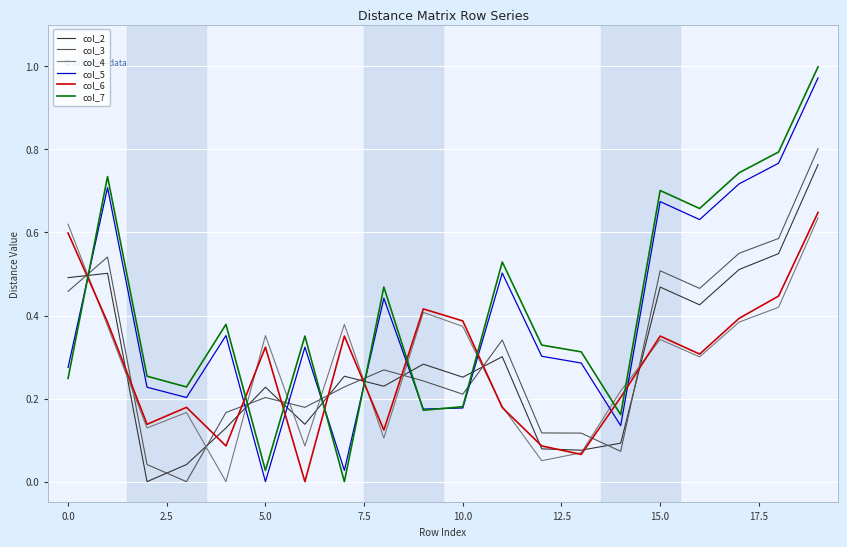

True or false: col_7 and col_6 cross at least once.

True